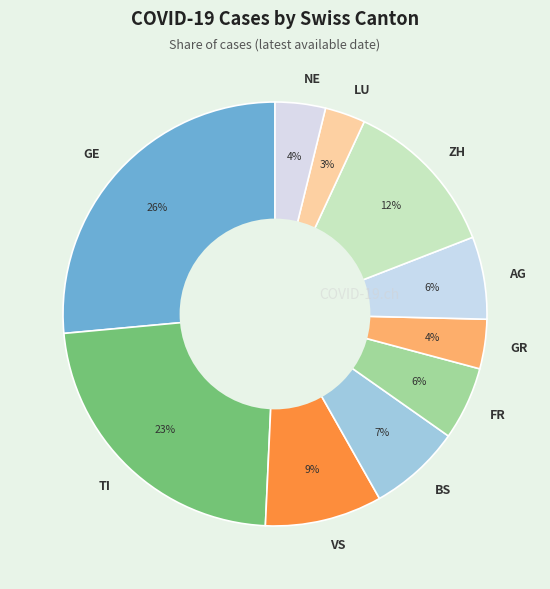

To the nearest percent, what is the difference between the TI and FR slice percentages?

17%